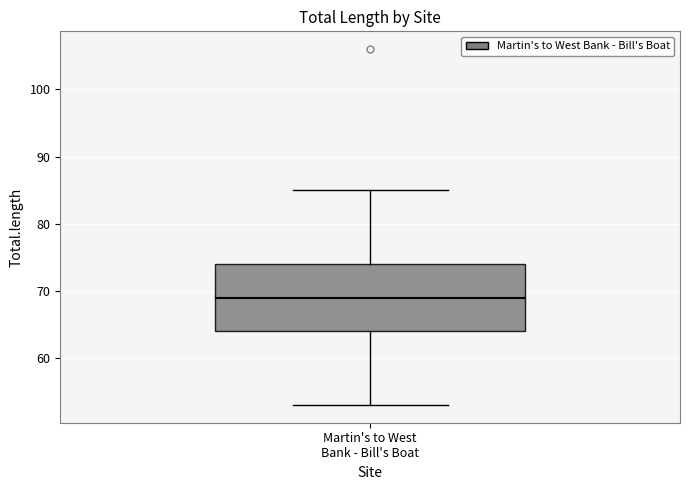

Where does the upper whisker of the box for Martin's to West Bank - Bill's Boat end on the y-axis? The values are not printed on the chart, so give them approximately, as read against the axis.

85